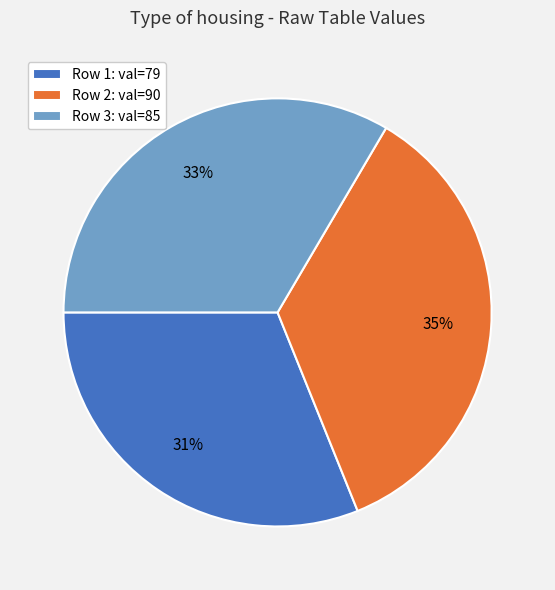

True or false: Row 3: val=85 accounts for 33% of the total.

True